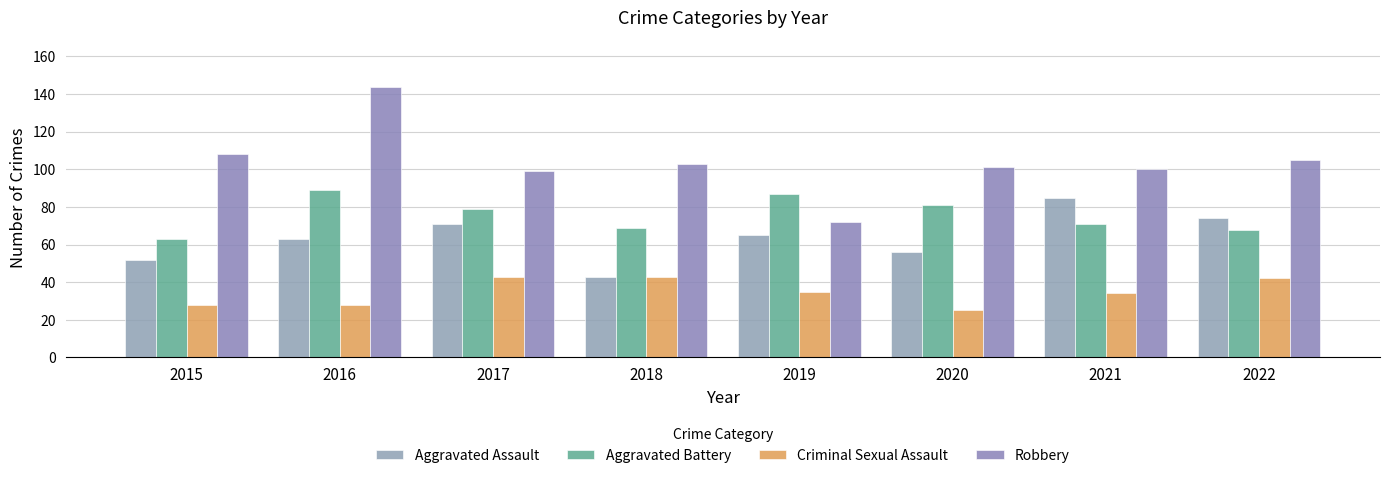

Reading left to right, transcribe all the data shown in this chart.

Aggravated Assault: 2015=52	2016=63	2017=71	2018=43	2019=65	2020=56	2021=85	2022=74
Aggravated Battery: 2015=63	2016=89	2017=79	2018=69	2019=87	2020=81	2021=71	2022=68
Criminal Sexual Assault: 2015=28	2016=28	2017=43	2018=43	2019=35	2020=25	2021=34	2022=42
Robbery: 2015=108	2016=144	2017=99	2018=103	2019=72	2020=101	2021=100	2022=105